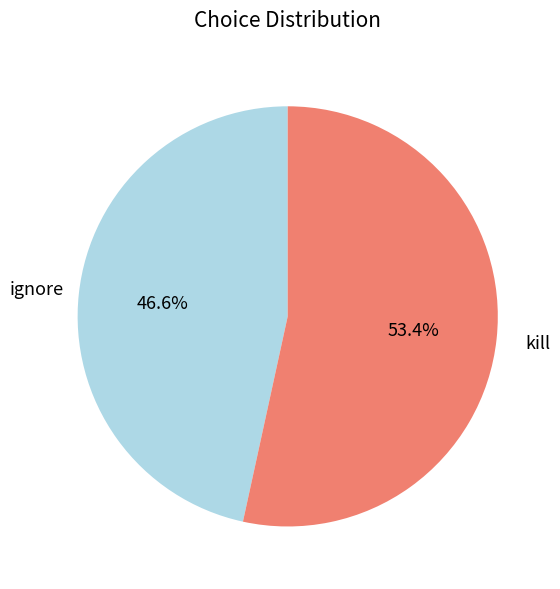

What is the smallest slice in the pie chart?

ignore